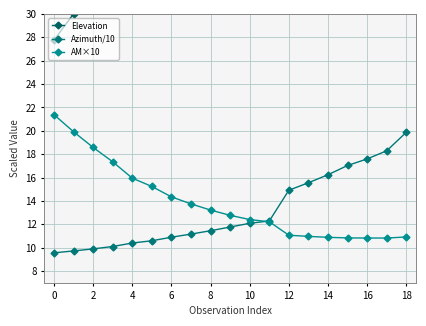

What is the average value of the AM×10 series?

13.9